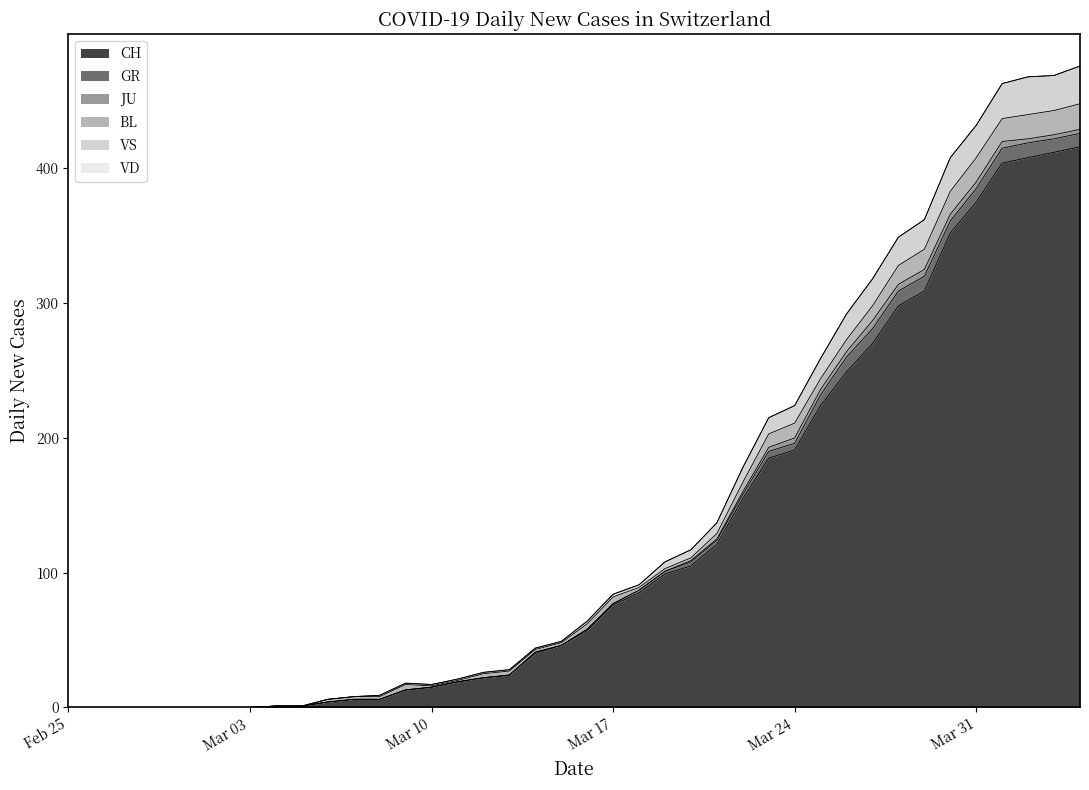

What is the value of the CH point at the 30th from the left?

224